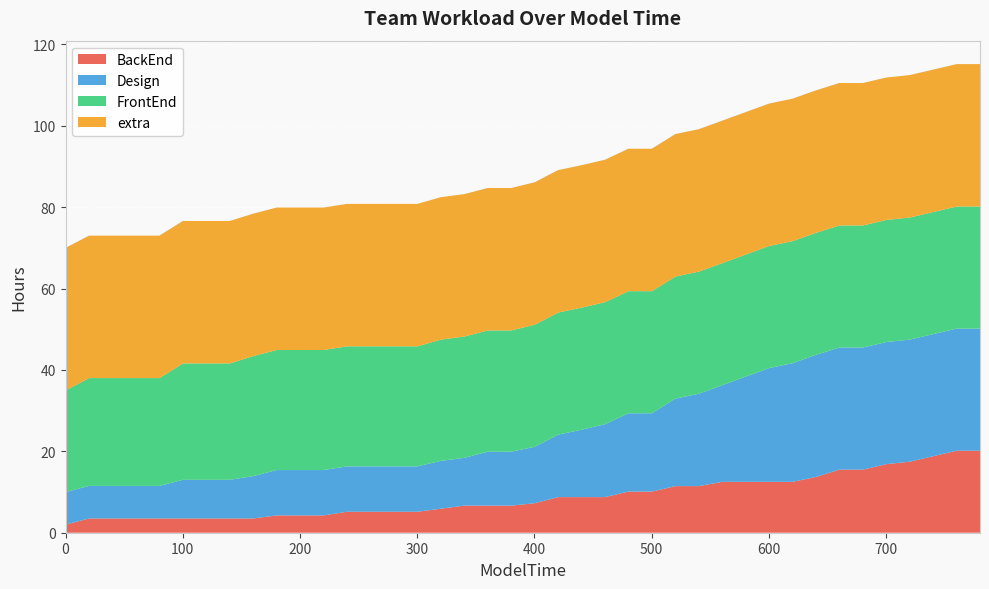

Reading left to right, list all the values displayed in this chart.

BackEnd: 0=2.0	1=3.5	2=3.5	3=3.5	4=3.5	5=3.5	6=3.5	7=3.5	8=3.5	9=4.2	10=4.2	11=4.2	12=5.2	13=5.2	14=5.2	15=5.2	16=5.9	17=6.7	18=6.7	19=6.7	20=7.2	21=8.8	22=8.8	23=8.8	24=10.1	25=10.1	26=11.4	27=11.4	28=12.5	29=12.5	30=12.5	31=12.5	32=13.7	33=15.5	34=15.5	35=16.8	36=17.4	37=18.8	38=20.1	39=20.1
Design: 0=8.0	1=8.0	2=8.0	3=8.0	4=8.0	5=9.5	6=9.5	7=9.5	8=10.4	9=11.2	10=11.2	11=11.2	12=11.2	13=11.2	14=11.2	15=11.2	16=11.8	17=11.8	18=13.2	19=13.2	20=13.8	21=15.3	22=16.6	23=17.9	24=19.2	25=19.2	26=21.5	27=22.7	28=23.8	29=25.9	30=27.9	31=29.1	32=30.0	33=30.0	34=30.0	35=30.0	36=30.0	37=30.0	38=30.0	39=30.0
FrontEnd: 0=25.0	1=26.5	2=26.5	3=26.5	4=26.5	5=28.6	6=28.6	7=28.6	8=29.5	9=29.5	10=29.5	11=29.5	12=29.5	13=29.5	14=29.5	15=29.5	16=29.8	17=29.8	18=29.8	19=29.8	20=30.0	21=30.0	22=30.0	23=30.0	24=30.0	25=30.0	26=30.0	27=30.0	28=30.0	29=30.0	30=30.0	31=30.0	32=30.0	33=30.0	34=30.0	35=30.0	36=30.0	37=30.0	38=30.0	39=30.0
extra: 0=35.0	1=35.0	2=35.0	3=35.0	4=35.0	5=35.0	6=35.0	7=35.0	8=35.0	9=35.0	10=35.0	11=35.0	12=35.0	13=35.0	14=35.0	15=35.0	16=35.0	17=35.0	18=35.0	19=35.0	20=35.0	21=35.0	22=35.0	23=35.0	24=35.0	25=35.0	26=35.0	27=35.0	28=35.0	29=35.0	30=35.0	31=35.0	32=35.0	33=35.0	34=35.0	35=35.0	36=35.0	37=35.0	38=35.0	39=35.0